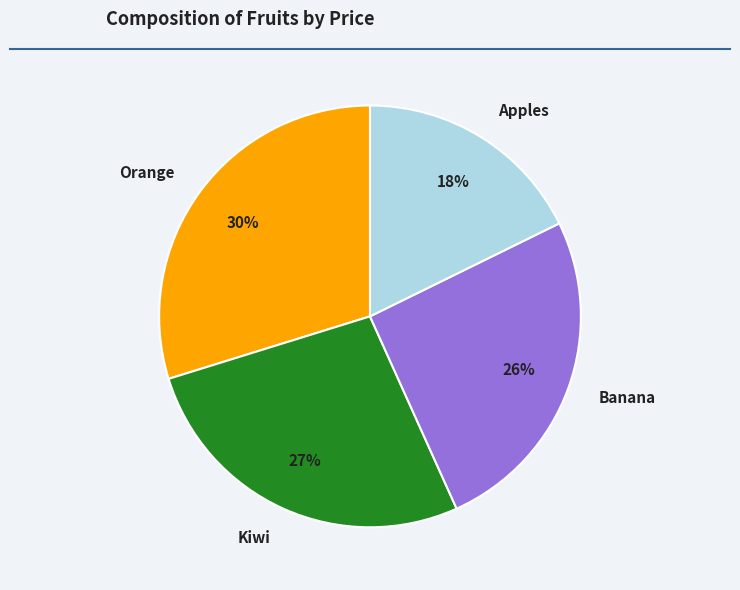

Which slice is the smallest?

Apples